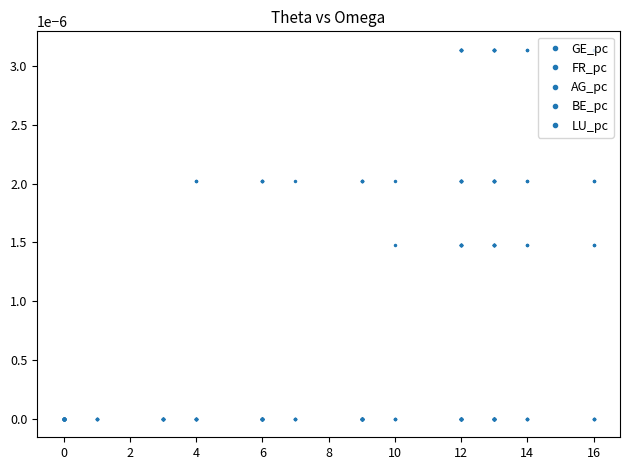

True or false: AG_pc has a value of 0.0 at 34.

False